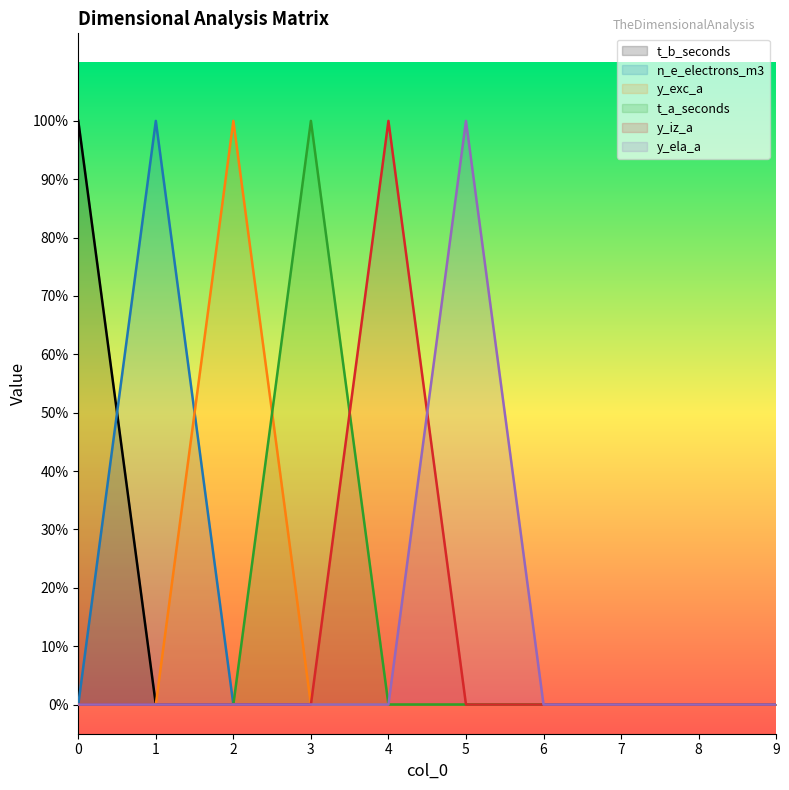

In y_ela_a, how many points are higher than both neighbors (excluding endpoints)?

1